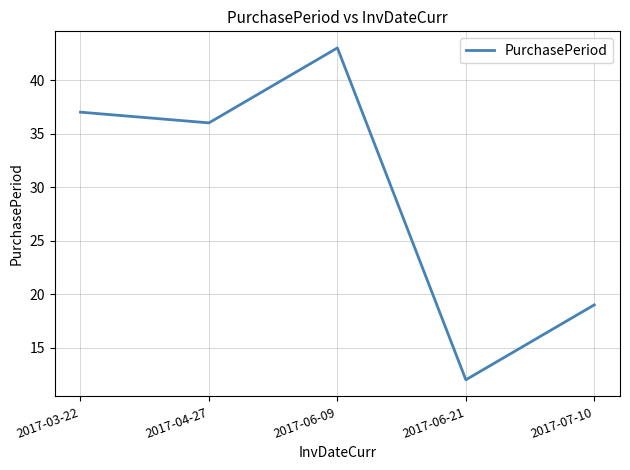

List the labels in order of value, smallest first.

2017-06-21, 2017-07-10, 2017-04-27, 2017-03-22, 2017-06-09